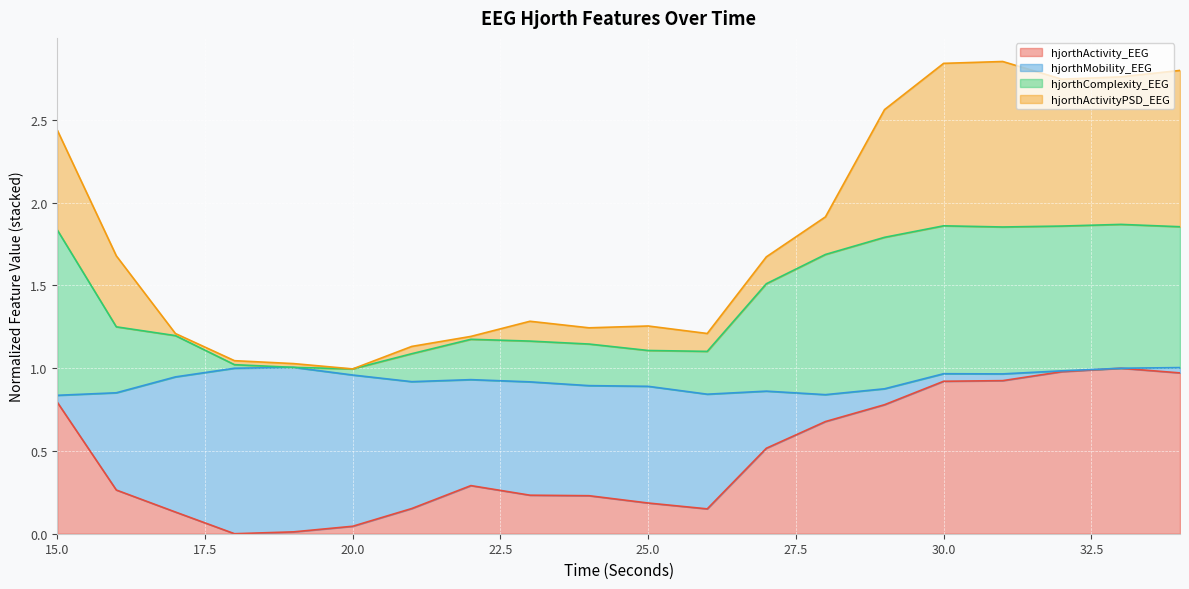

True or false: hjorthMobility_EEG has a value of 2.6 at 30.

False